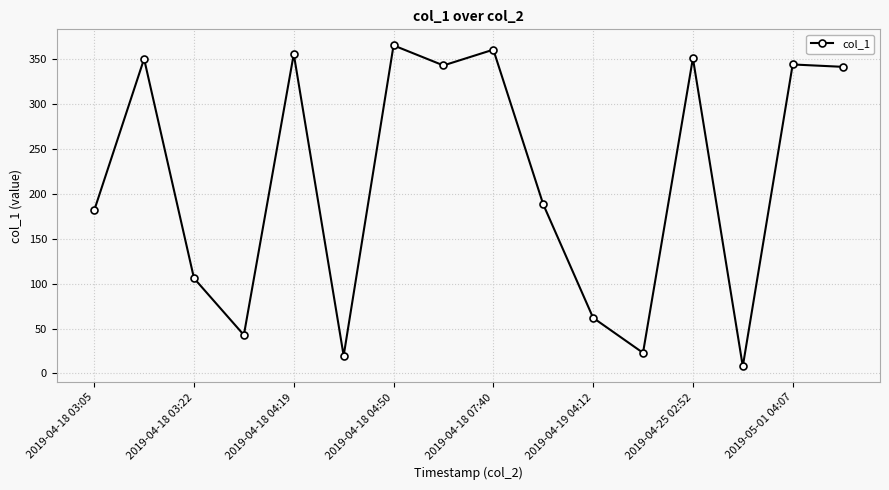

Does the chart display data point markers on the line(s)?

Yes